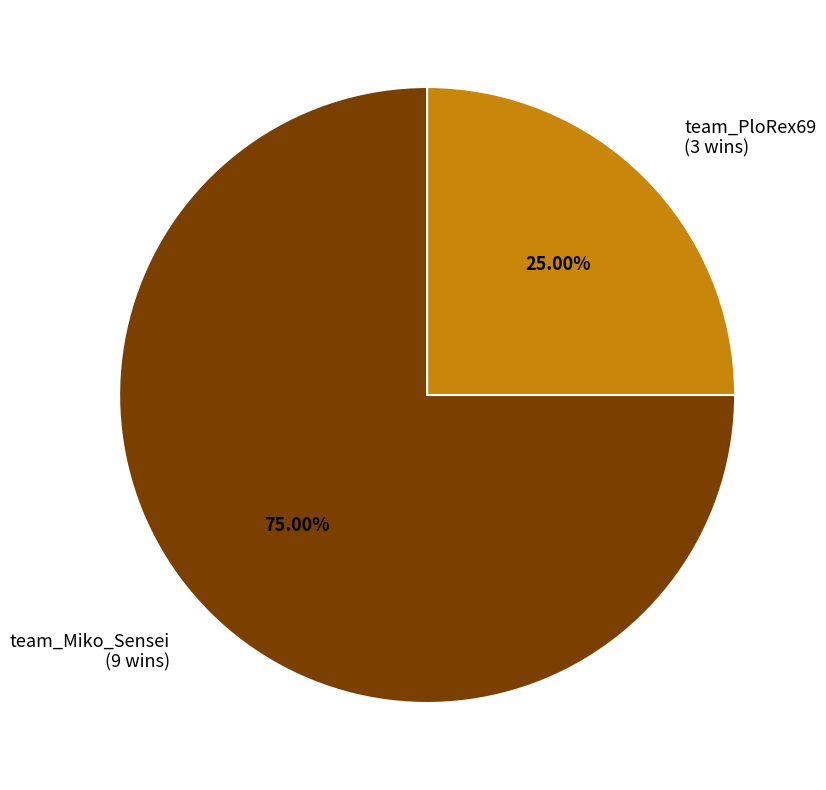

To the nearest percent, what percentage of the pie is team_PloRex69?

25%